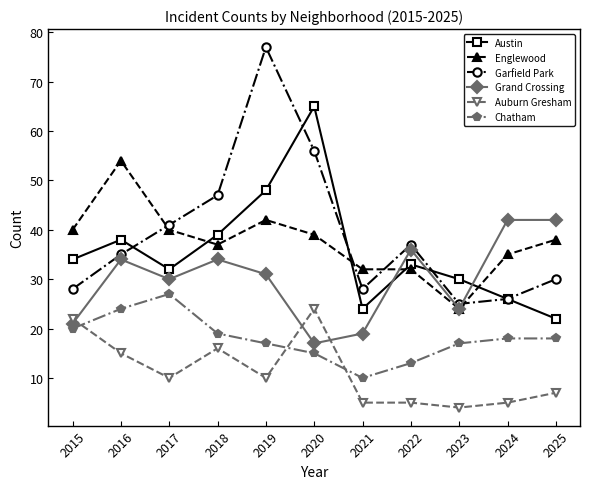

How many values in the Chatham series are below 18?

5